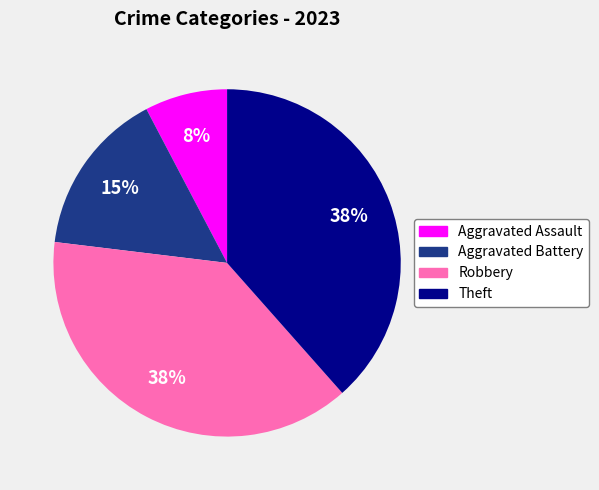

Is Robbery the majority of the pie?

No